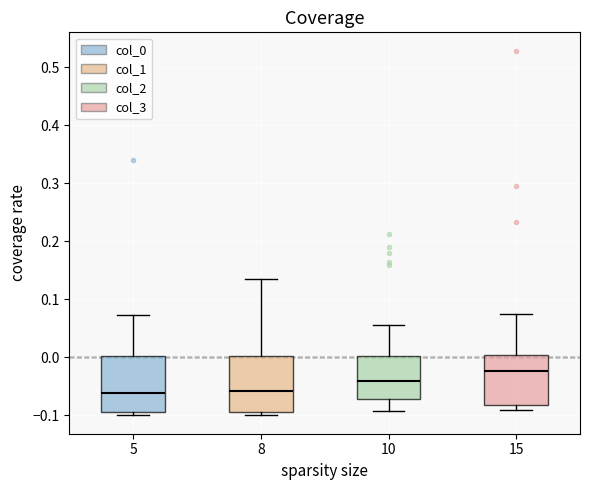

Reading left to right, transcribe this box plot: for each box, give where its median line is, the range the box spans, and where its two whiskers end, as read against the y-axis. The values are not printed on the chart, so give them approximately, as read against the axis.

5: median -0.06, box -0.09 to 0.00, whiskers -0.10 to 0.07
8: median -0.06, box -0.09 to 0.00, whiskers -0.10 to 0.14
10: median -0.04, box -0.07 to 0.00, whiskers -0.09 to 0.06
15: median -0.02, box -0.08 to 0.00, whiskers -0.09 to 0.07